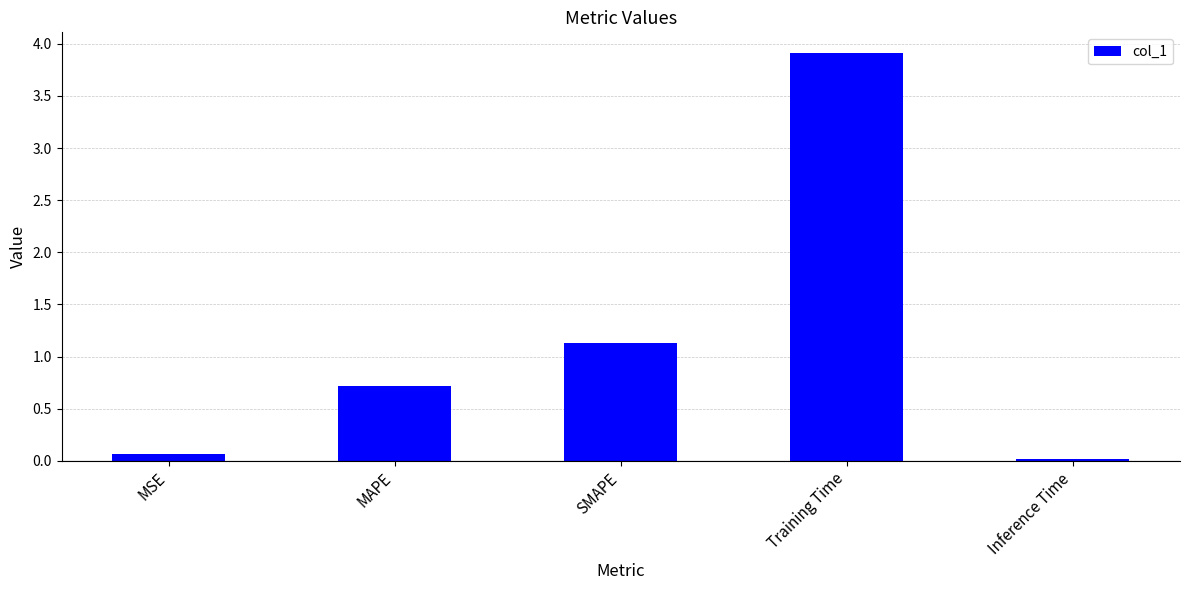

What is the approximate value at Training Time?

3.9